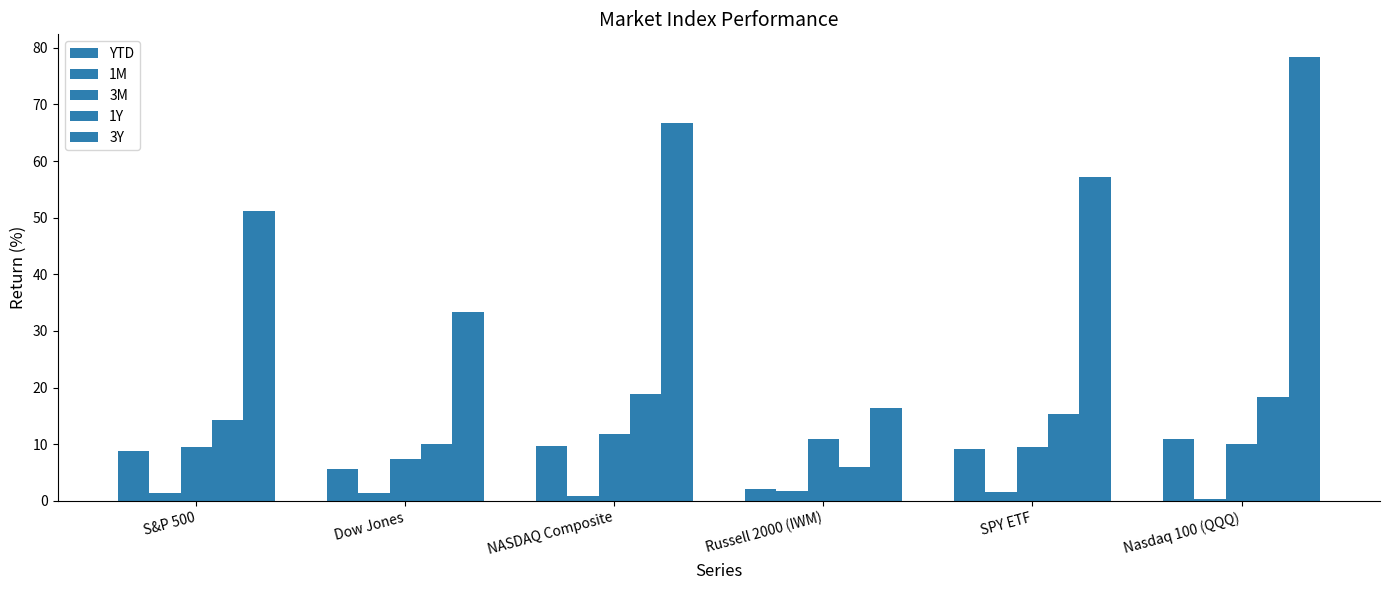

List the labels in order of YTD value, largest first.

Nasdaq 100 (QQQ), NASDAQ Composite, SPY ETF, S&P 500, Dow Jones, Russell 2000 (IWM)